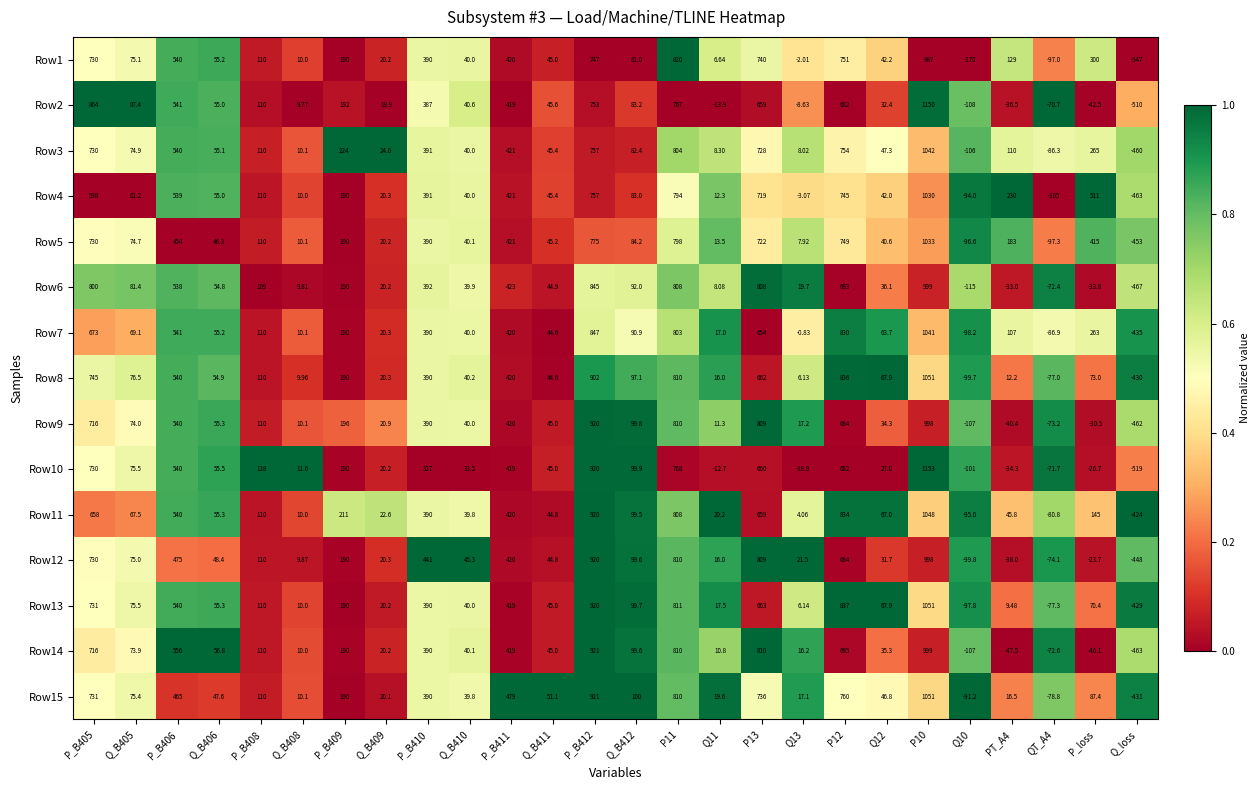

How many values in the Row6 series are below 81?

13